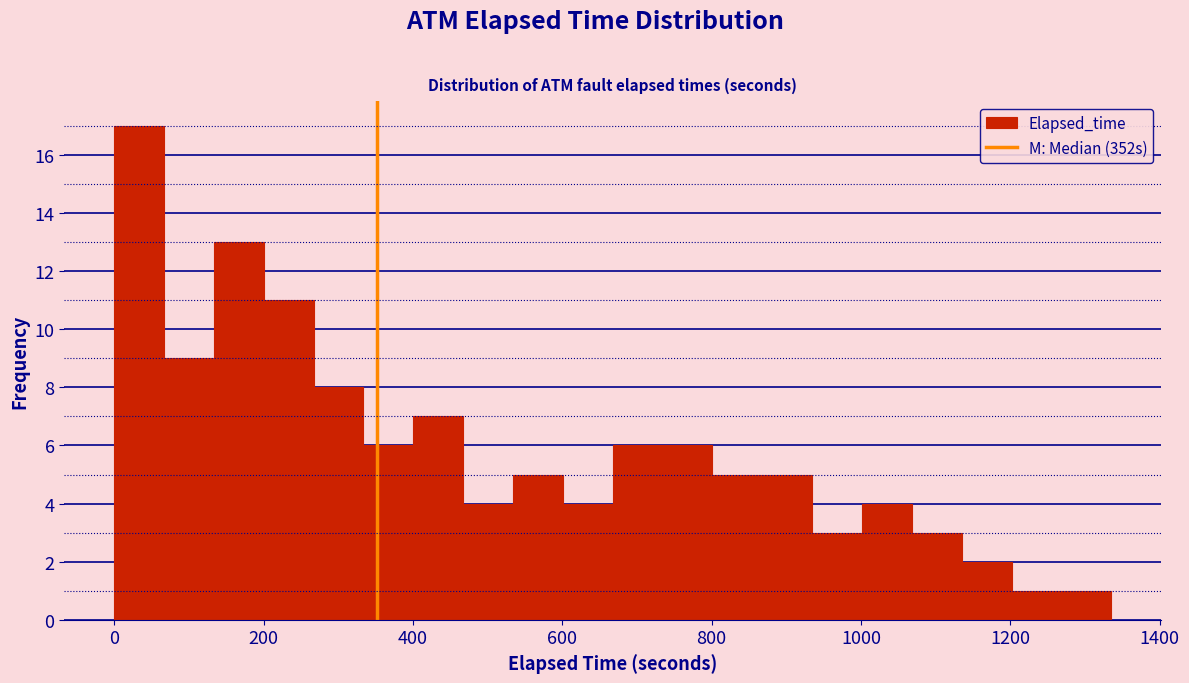

Around what value on the x-axis is the tallest bar? Give the approximate position of its centre, as read against the axis.

40